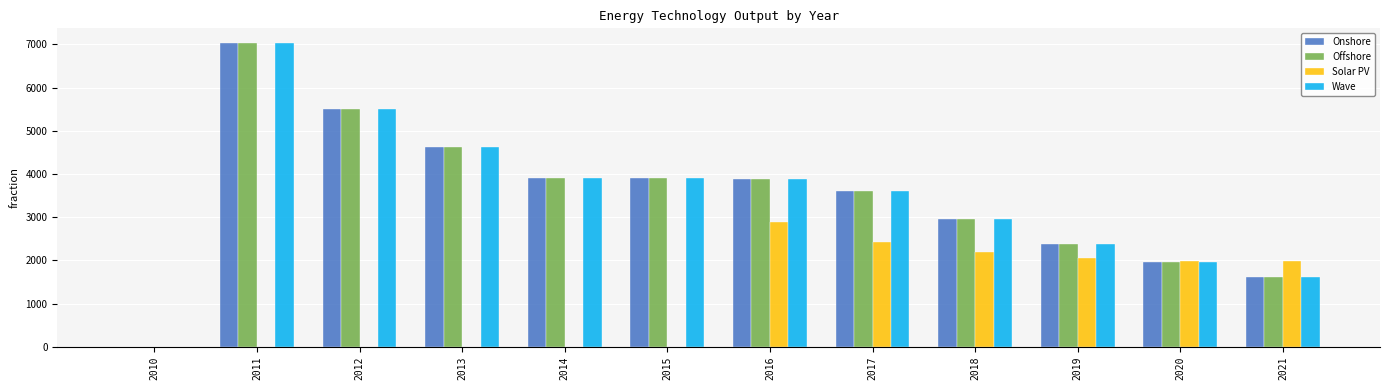

What is the maximum value for Wave?

7022.7